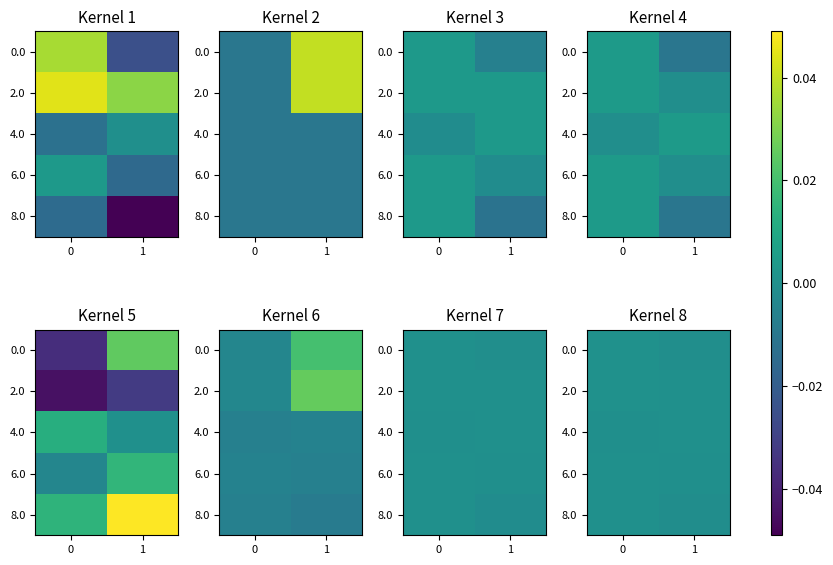

At which label does row_0 reach its minimum?

1